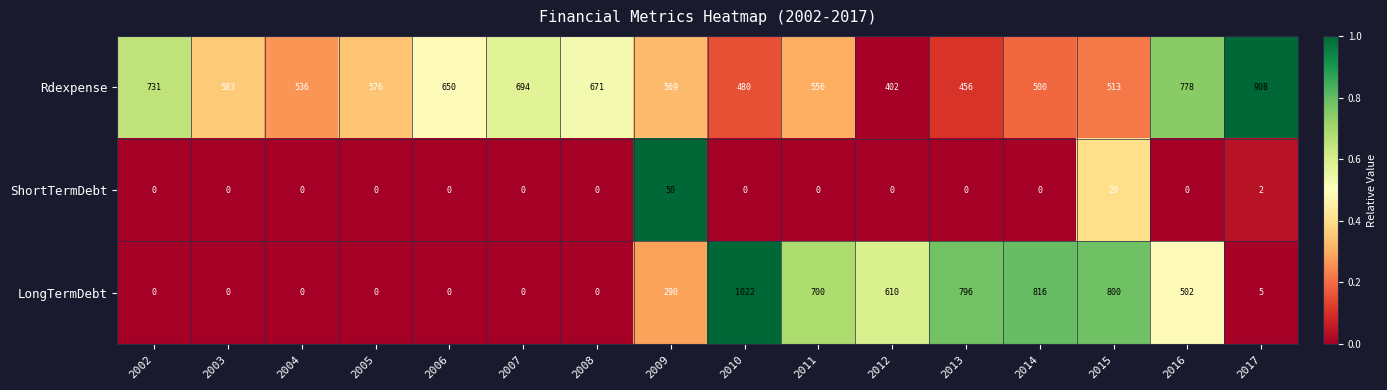

At which label is Rdexpense closest to 655?

2006